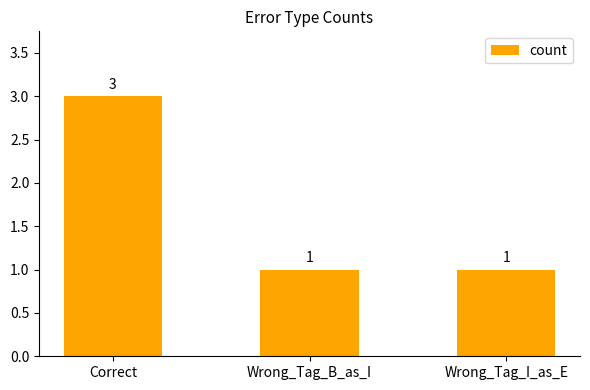

What is the sum of the values at Wrong_Tag_I_as_E and Wrong_Tag_B_as_I?

2